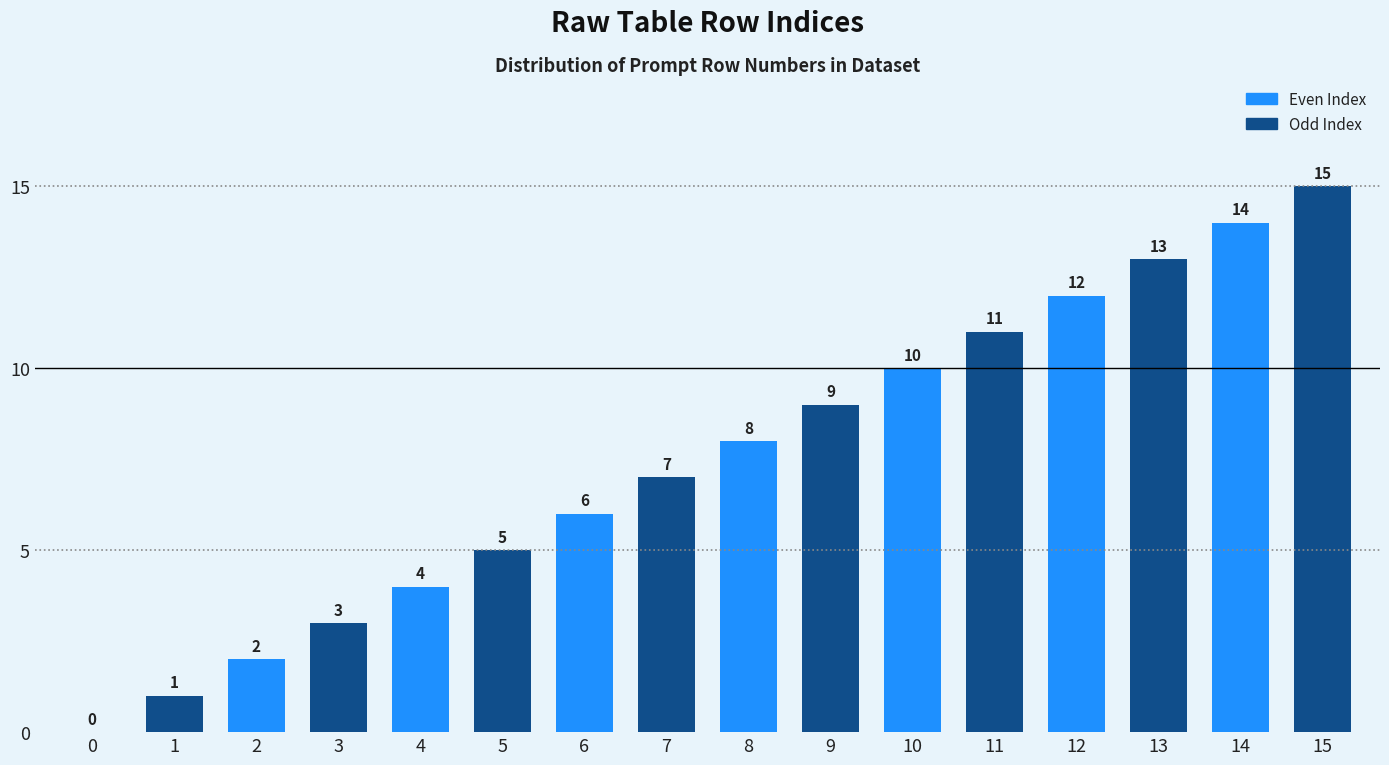

What is the change in value from 10 to 14?

+4